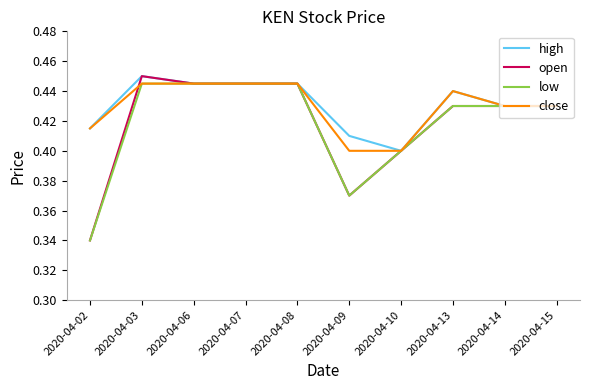

Which series has the largest range (max minus min)?

open